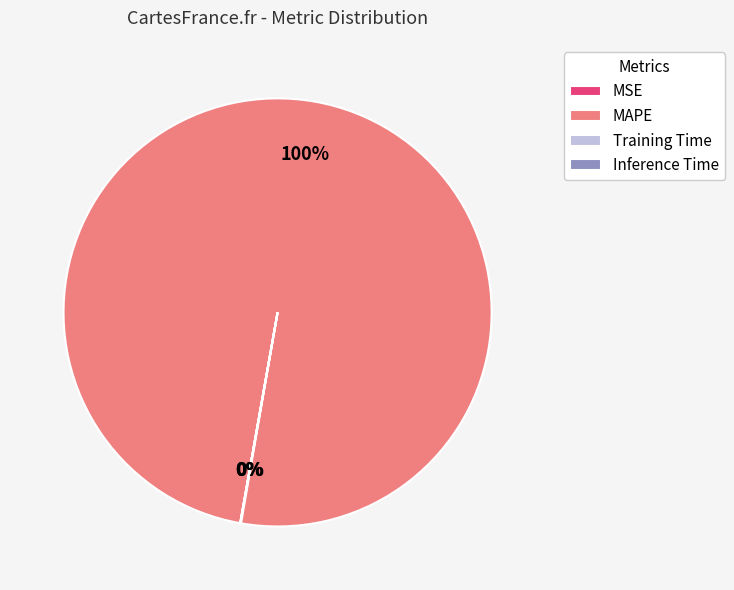

What is the largest slice in the pie chart?

MAPE